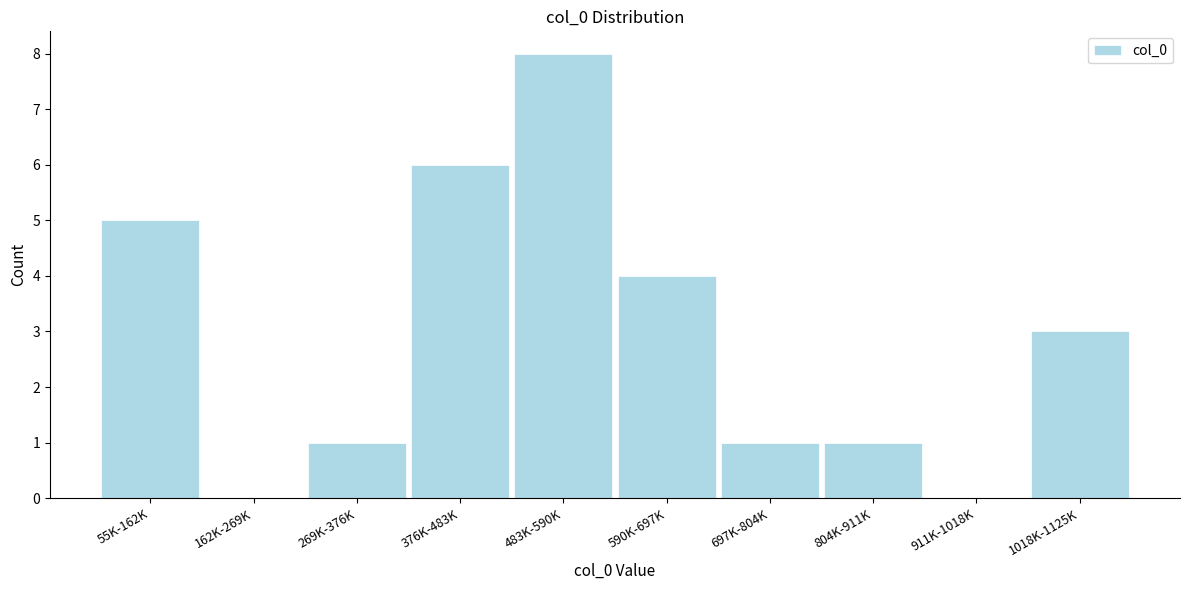

Reading left to right, transcribe all the data shown in this chart.

55K-162K=5	162K-269K=0	269K-376K=1	376K-483K=6	483K-590K=8	590K-697K=4	697K-804K=1	804K-911K=1	911K-1018K=0	1018K-1125K=3